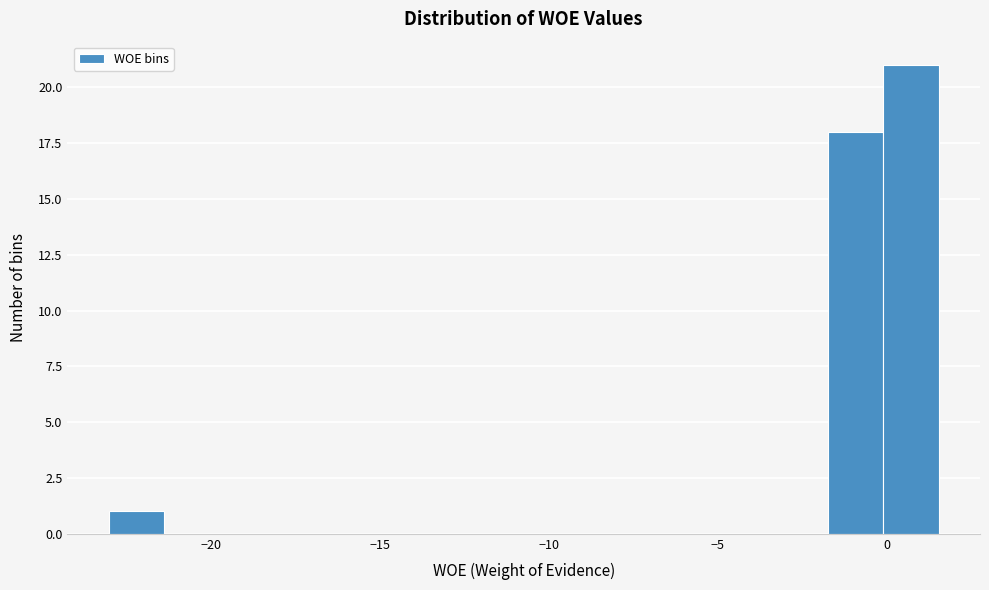

Around what value on the x-axis is the tallest bar? Give the approximate position of its centre, as read against the axis.

0.5